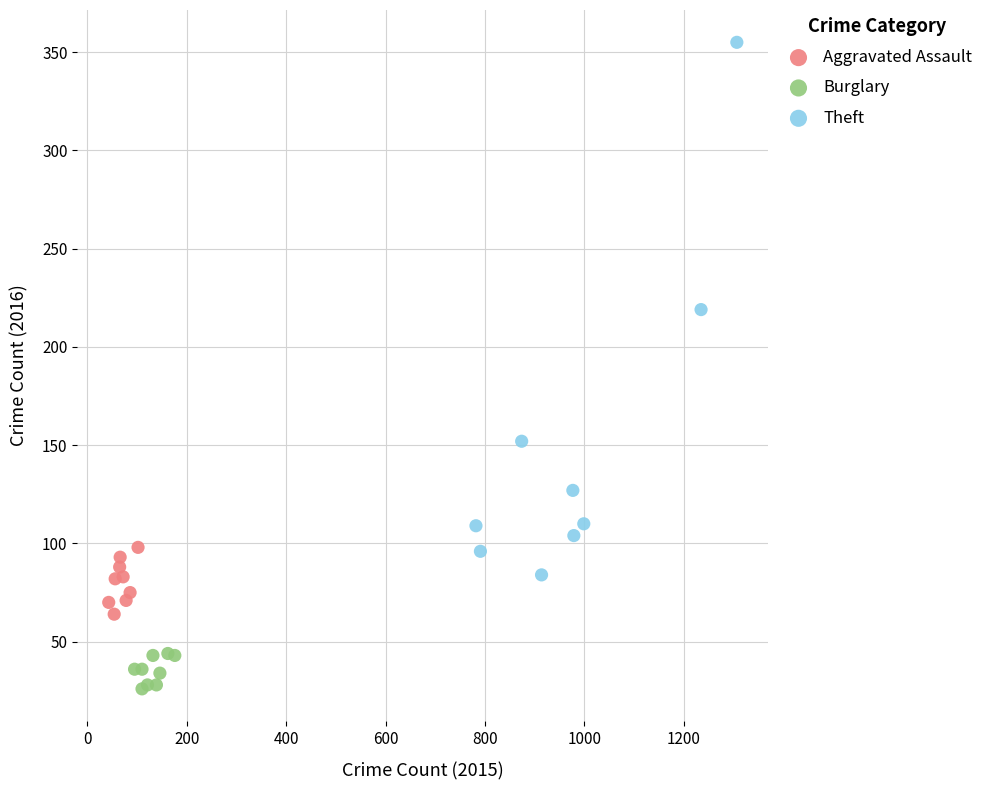

Which series contains the highest Y value?

Theft